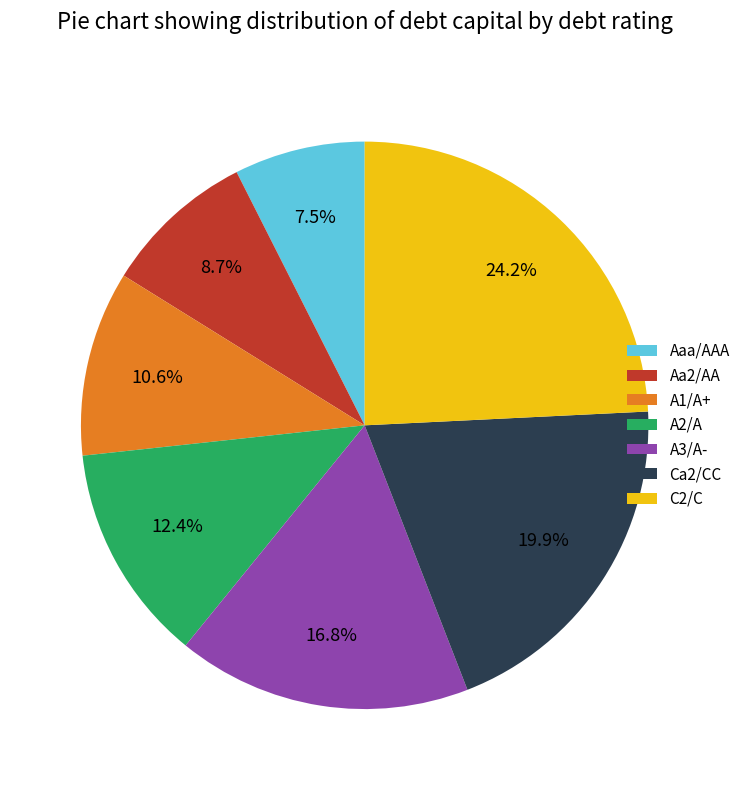

How much of the chart is everything except A2/A?

87.6%